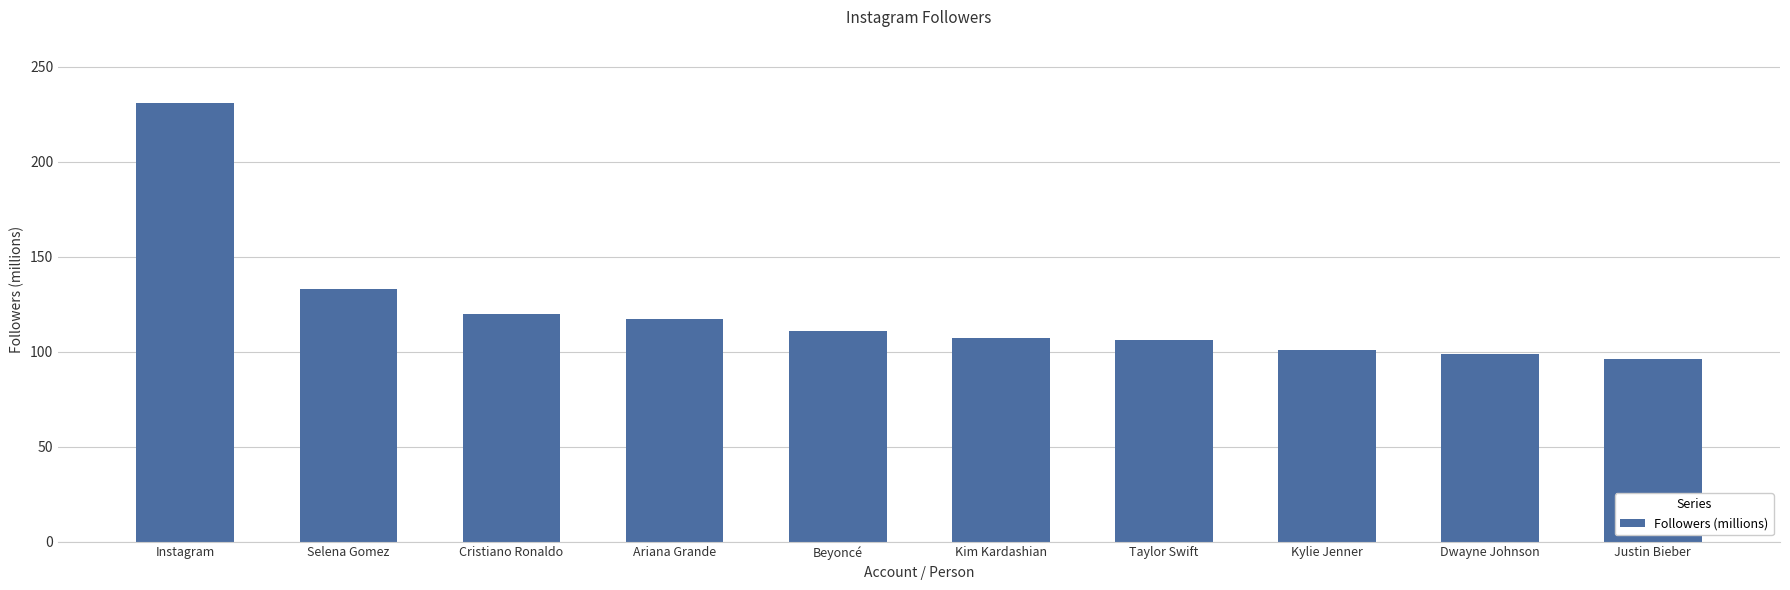

What is the sum of the values at Ariana Grande and Justin Bieber?

213